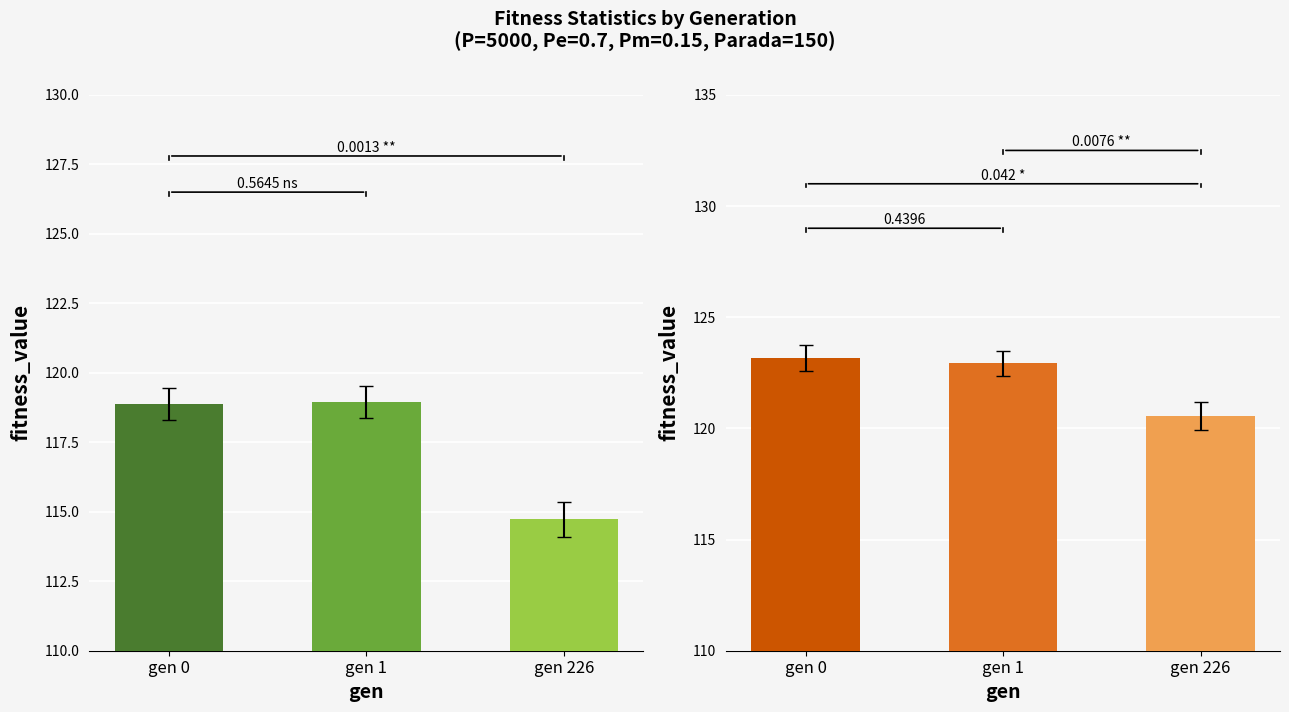

Reading left to right, extract all data points from this chart.

min: gen 0=118.9	gen 1=119.0	gen 226=114.7
max: gen 0=123.2	gen 1=122.9	gen 226=120.6